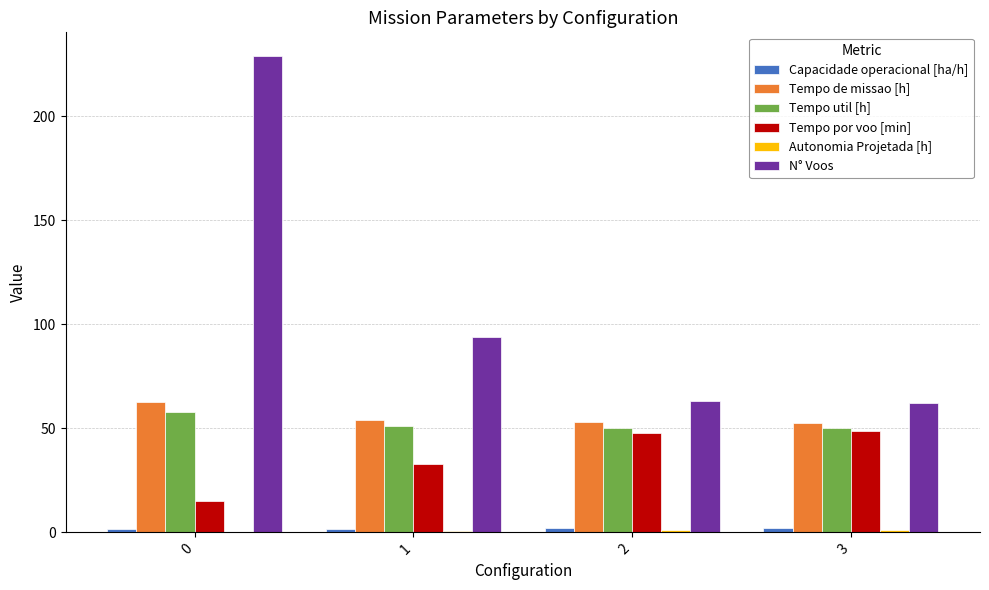

Which series has the largest total across all categories?

N° Voos